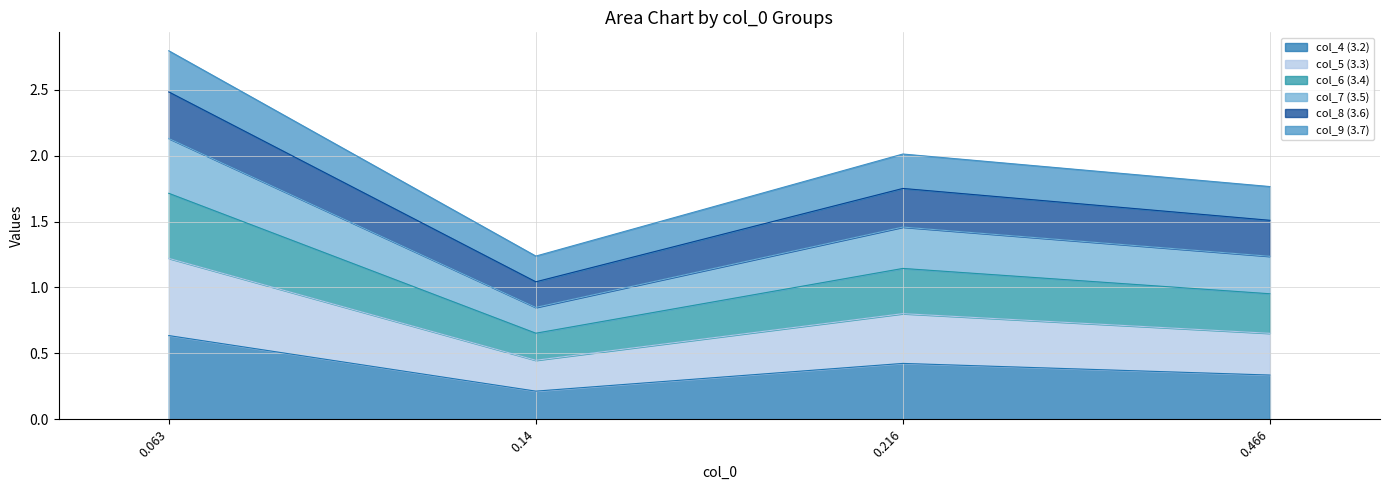

At which category is the sum across all series the highest?

0.063